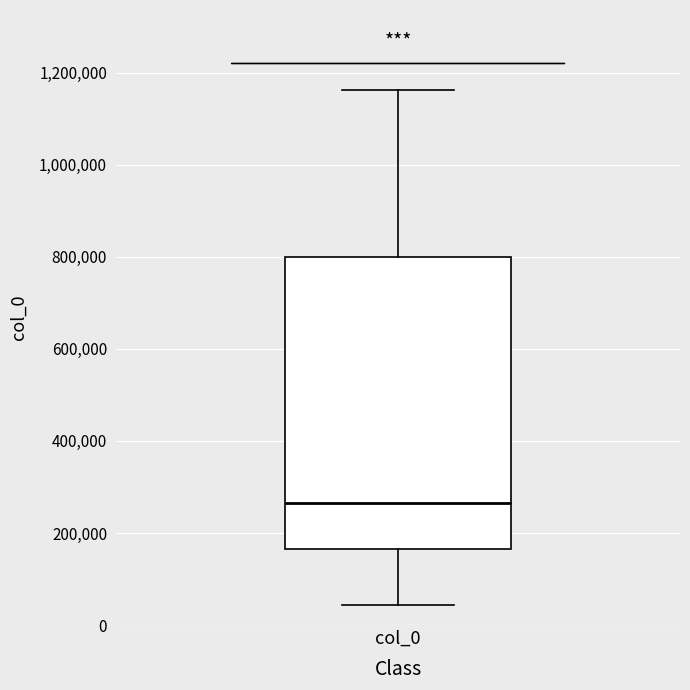

Read this box plot against the y-axis: the position of the median line, the range covered by the box, and the ends of both whiskers. The values are not printed on the chart, so give them approximately, as read against the axis.

median 260000, box 160000 to 800000, whiskers 40000 to 1160000